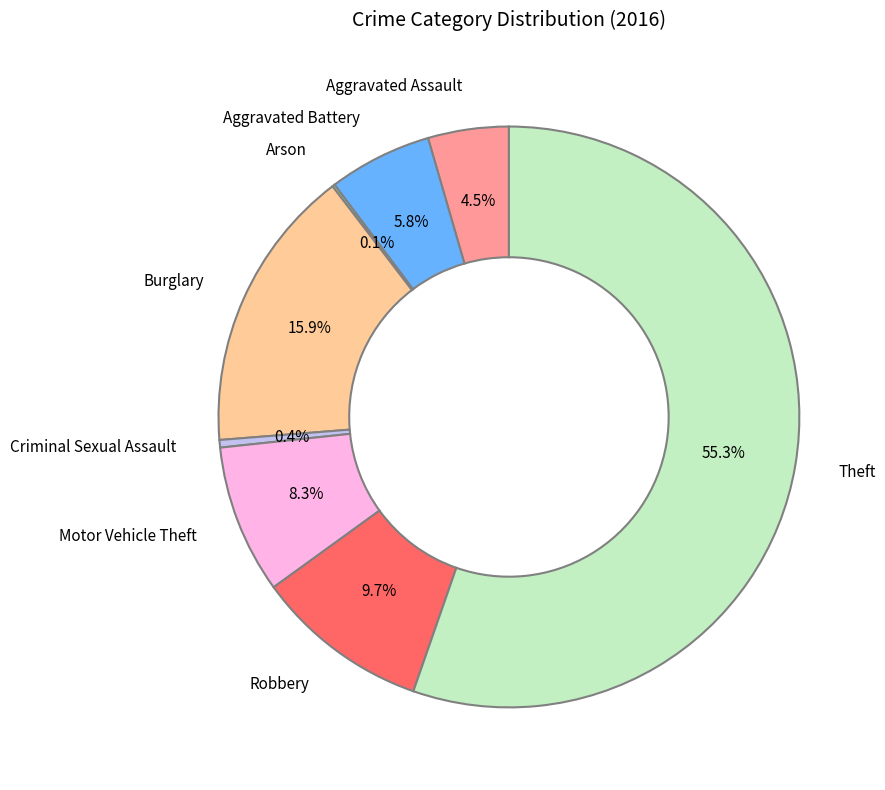

Is there any slice that represents more than half of the pie?

Yes